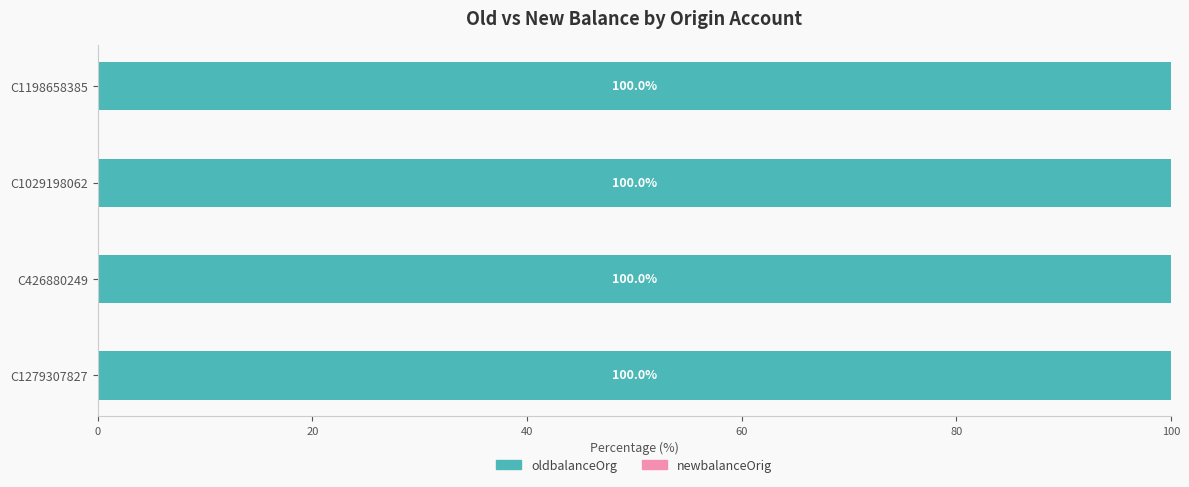

At which category is the sum across all series the highest?

C1279307827